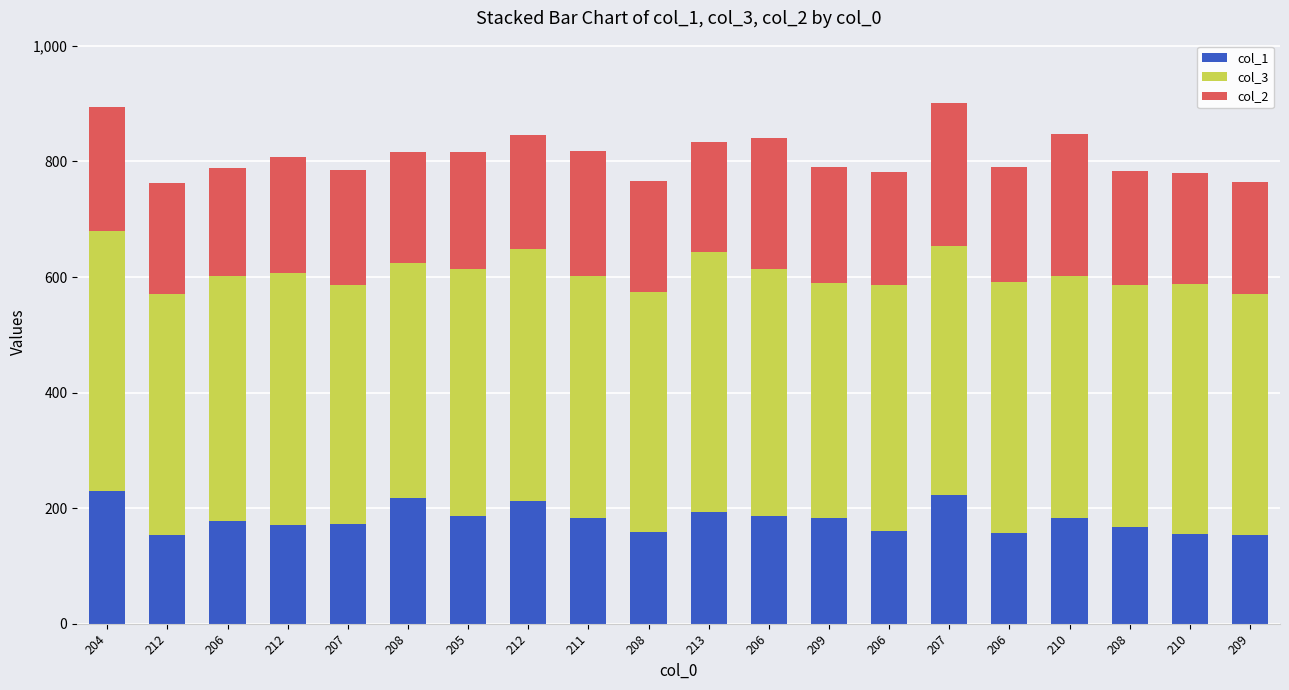

What are all the series names shown in the legend?

col_1, col_3, col_2